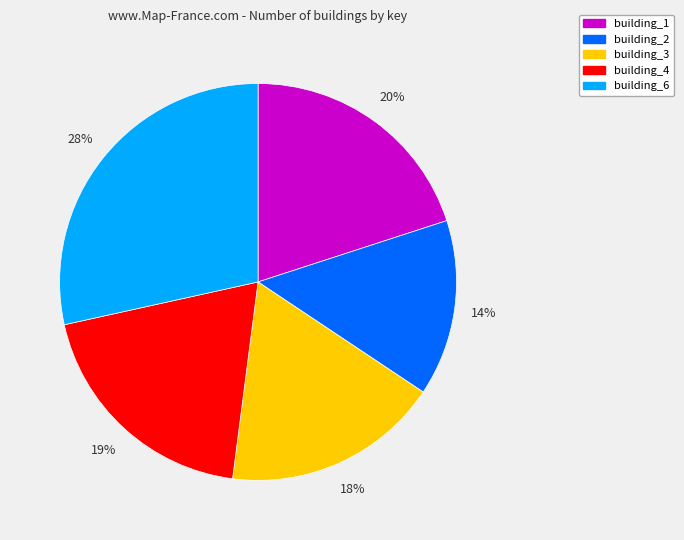

Which category has the smallest portion of the pie?

building_2